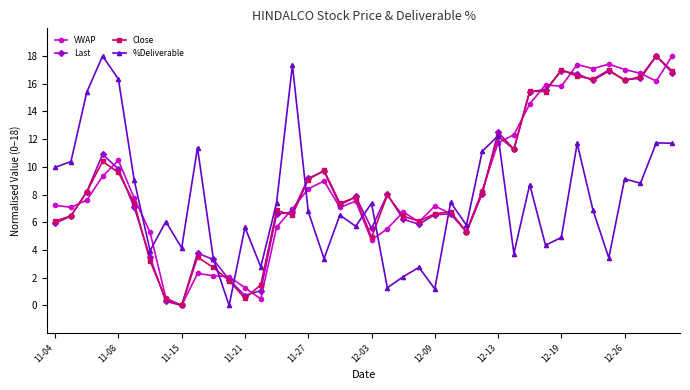

True or false: Close has more than 1 points higher than both neighbors.

True